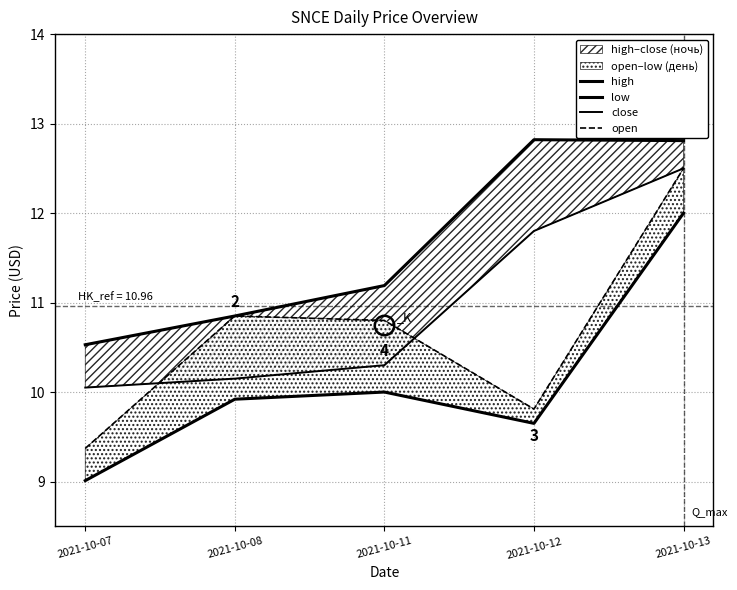

True or false: close and low intersect in this chart.

False